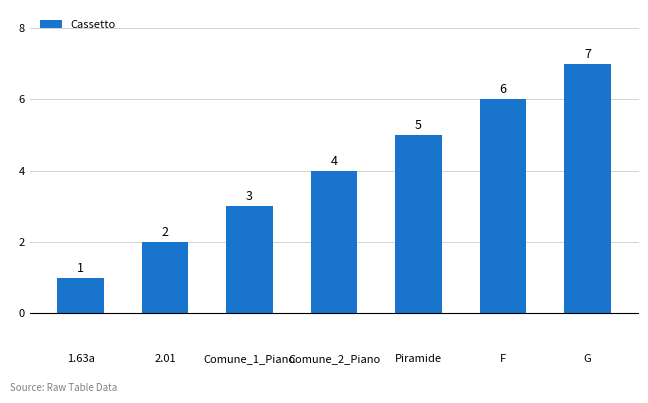

What is the value of the 5th bar from the left?

5